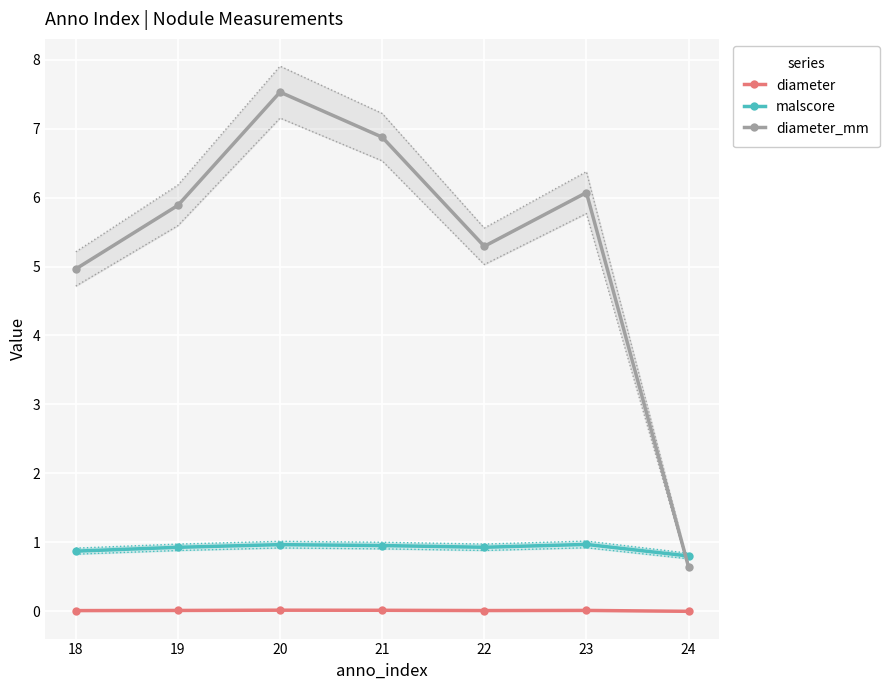

Which series has the largest total across all categories?

diameter_mm